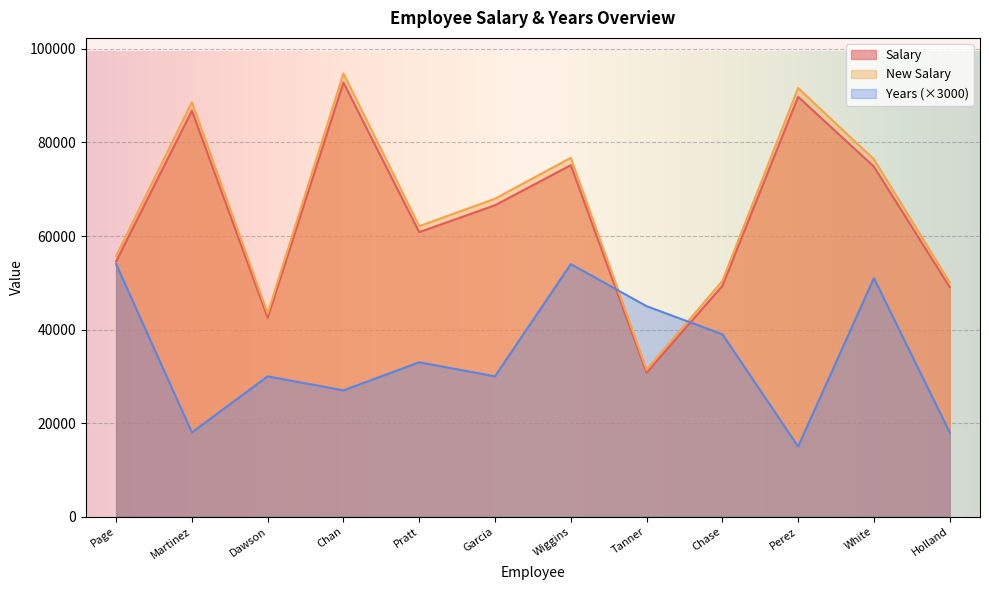

Between Chan and Holland, which series saw the biggest shift?

New Salary